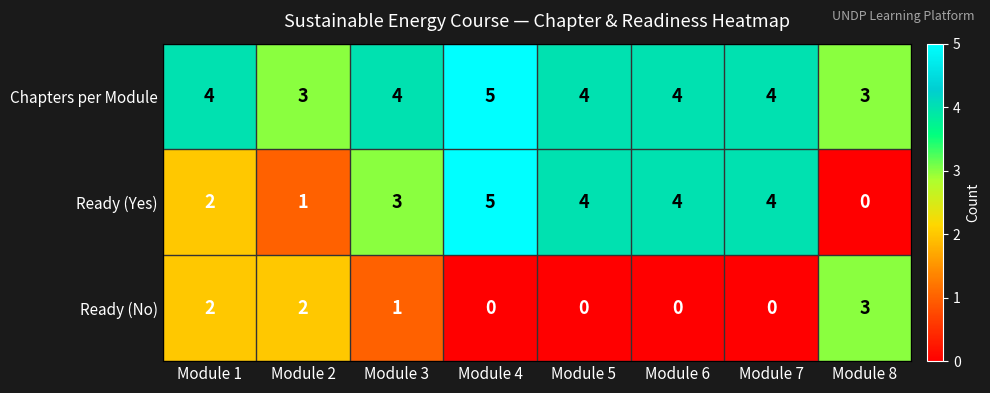

Reading left to right, what are all the values shown in this chart?

Chapters per Module: Module 1=4	Module 2=3	Module 3=4	Module 4=5	Module 5=4	Module 6=4	Module 7=4	Module 8=3
Ready (Yes): Module 1=2	Module 2=1	Module 3=3	Module 4=5	Module 5=4	Module 6=4	Module 7=4	Module 8=0
Ready (No): Module 1=2	Module 2=2	Module 3=1	Module 4=0	Module 5=0	Module 6=0	Module 7=0	Module 8=3